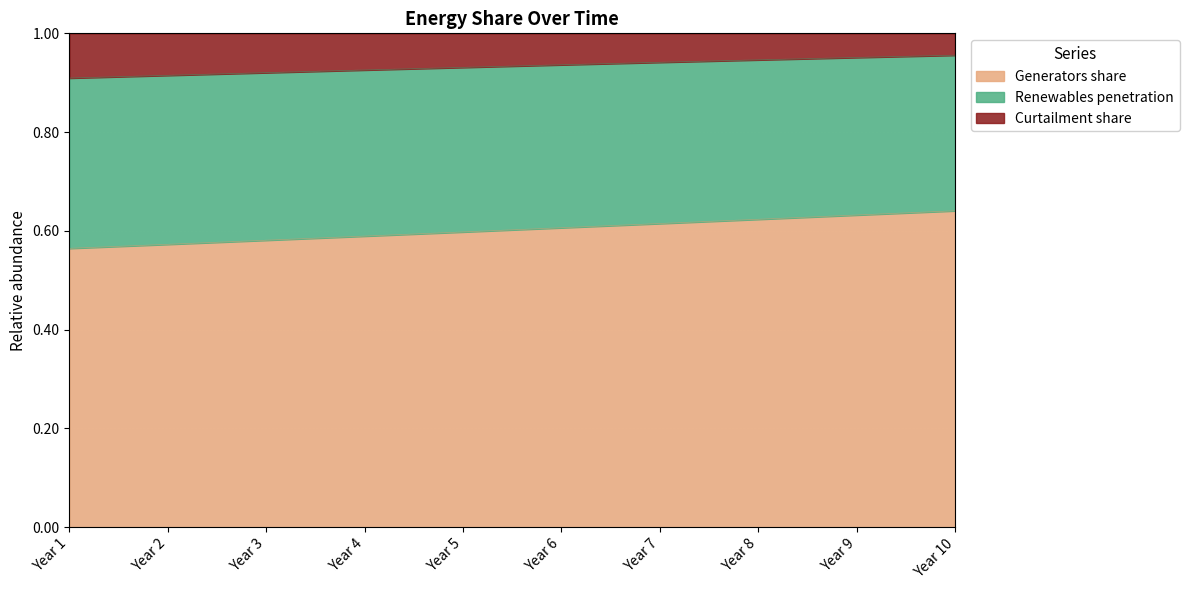

What is the total value across all series at Year 4?

1.0